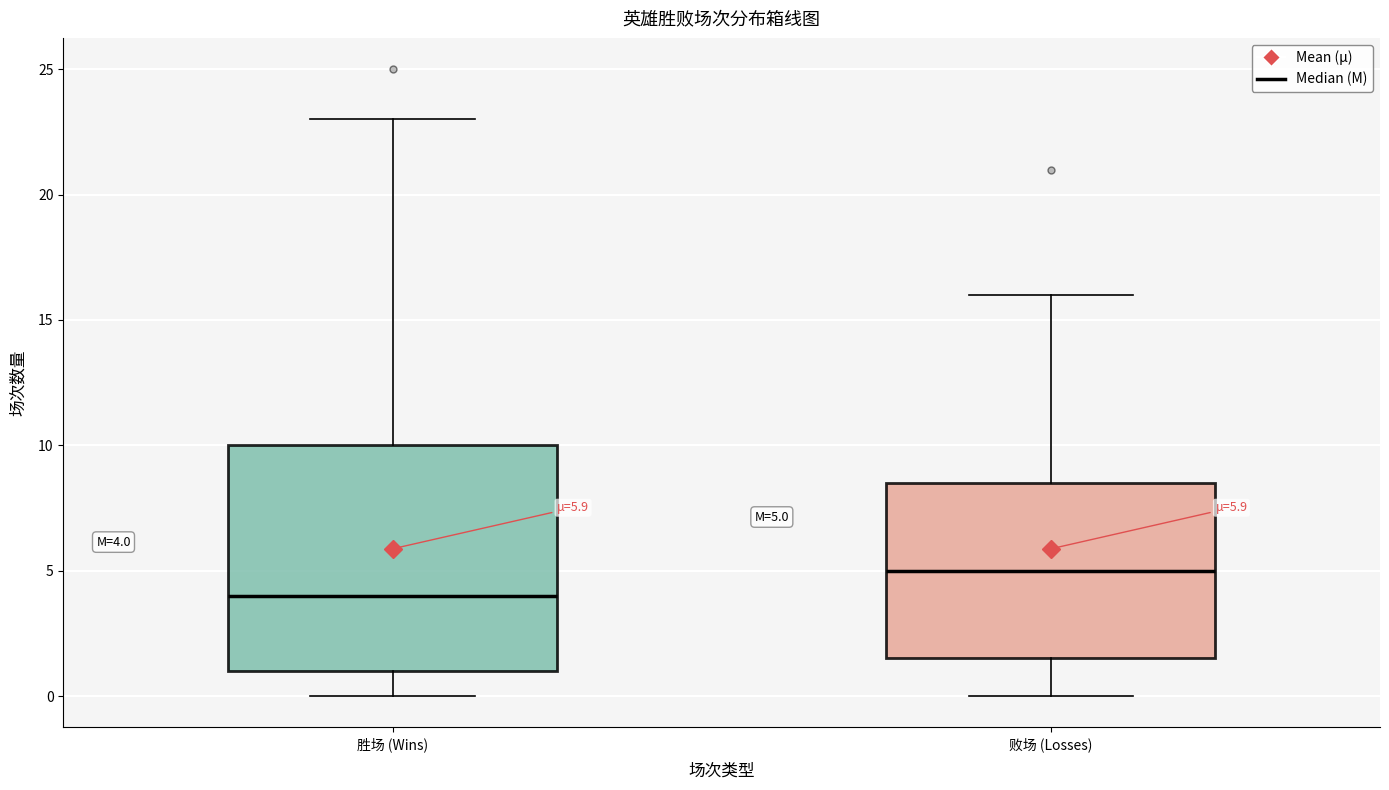

Which box has the lowest median line?

胜场 (Wins)